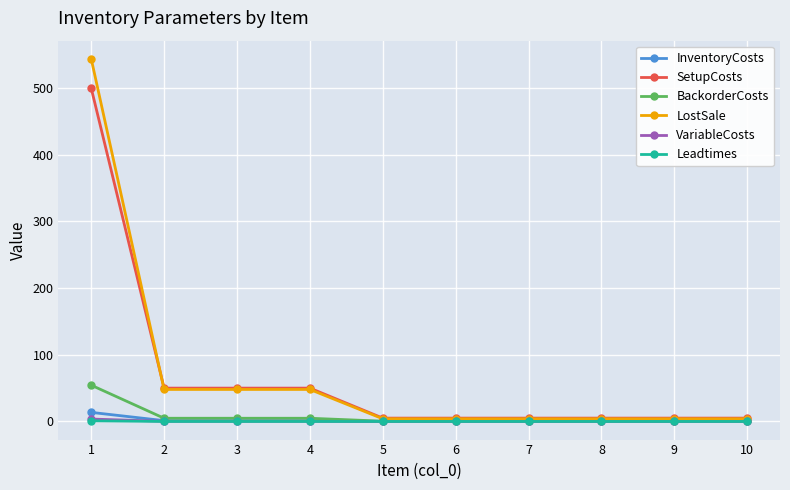

The Leadtimes series shows 1.0 at 1. True or false?

True